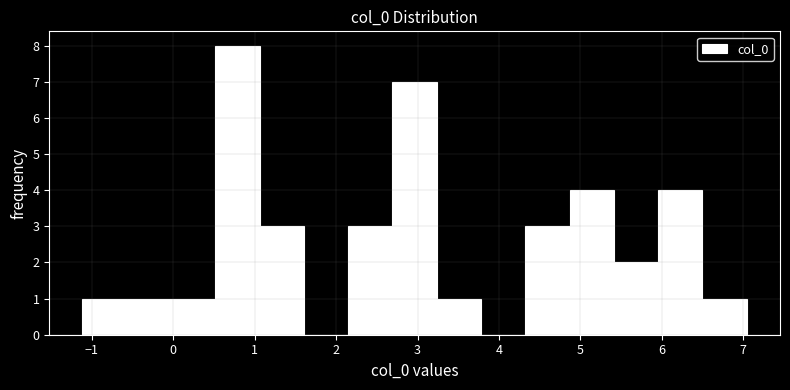

Reading left to right, transcribe this chart: for each bar, give the range it covers on the x-axis and its height. Neither the bar edges nor the heights are printed on the chart, so give them approximately, as read against the axes.

-1.1 to -0.6: 1
-0.6 to 0.0: 1
0.0 to 0.5: 1
0.5 to 1.1: 8
1.1 to 1.6: 3
1.6 to 2.1: 0
2.1 to 2.7: 3
2.7 to 3.2: 7
3.2 to 3.8: 1
3.8 to 4.3: 0
4.3 to 4.9: 3
4.9 to 5.4: 4
5.4 to 6.0: 2
6.0 to 6.5: 4
6.5 to 7.0: 1